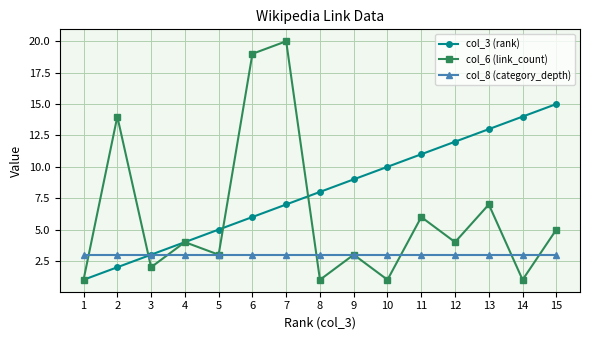

Where is col_3 (rank) nearest to the value 8?

8